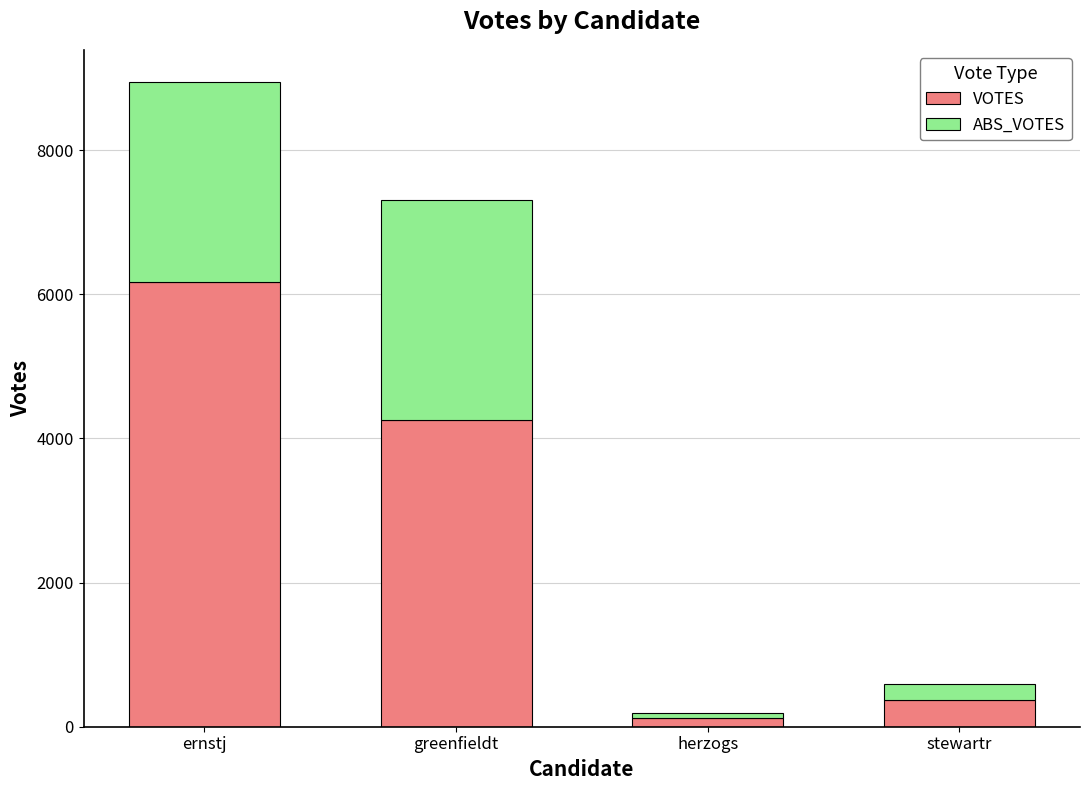

At which category is the sum across all series the highest?

ernstj